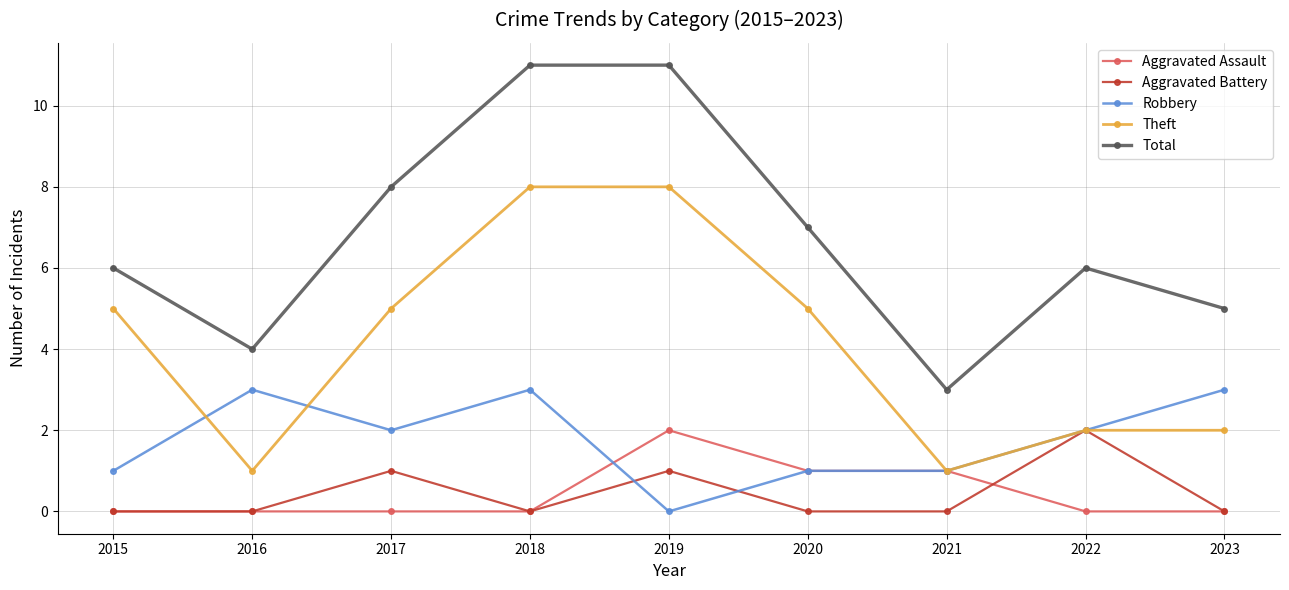

Reading left to right, list all the values displayed in this chart.

Aggravated Assault: 2015=0	2016=0	2017=0	2018=0	2019=2	2020=1	2021=1	2022=0	2023=0
Aggravated Battery: 2015=0	2016=0	2017=1	2018=0	2019=1	2020=0	2021=0	2022=2	2023=0
Robbery: 2015=1	2016=3	2017=2	2018=3	2019=0	2020=1	2021=1	2022=2	2023=3
Theft: 2015=5	2016=1	2017=5	2018=8	2019=8	2020=5	2021=1	2022=2	2023=2
Total: 2015=6	2016=4	2017=8	2018=11	2019=11	2020=7	2021=3	2022=6	2023=5